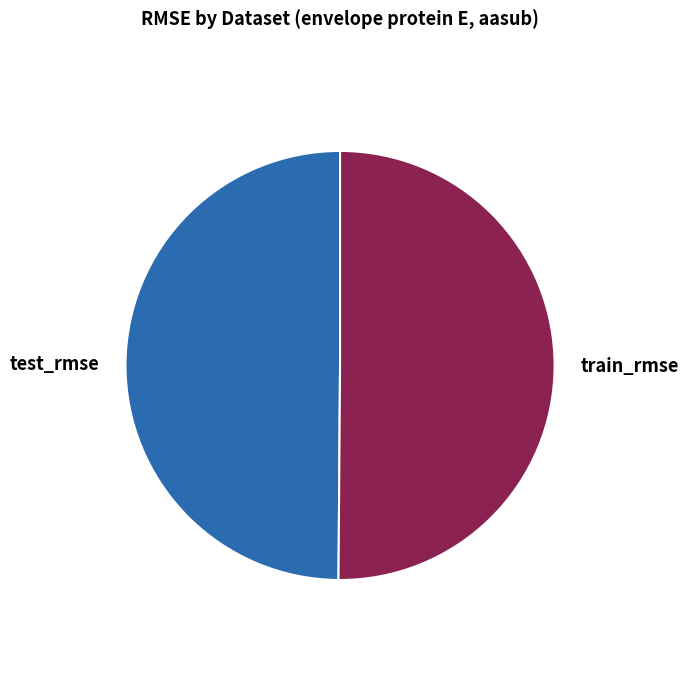

Combined, do train_rmse and test_rmse account for over 50%?

Yes